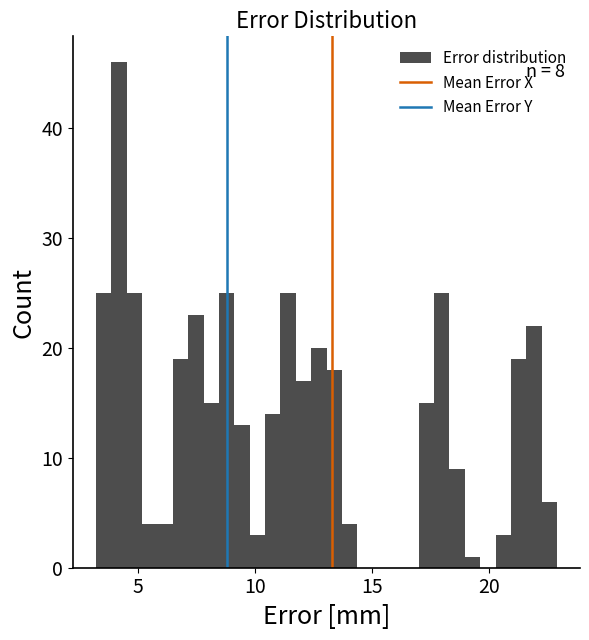

Around what value on the x-axis is the tallest bar? Give the approximate position of its centre, as read against the axis.

4.0